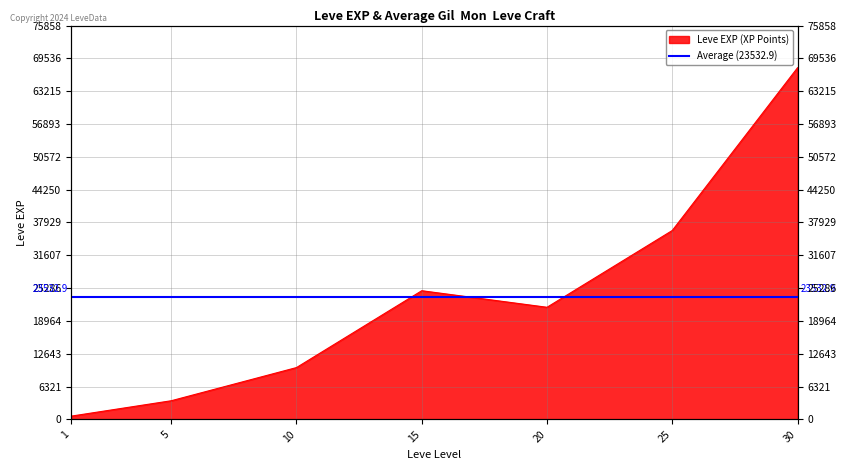

What is the value of the 5th point from the left?

21600